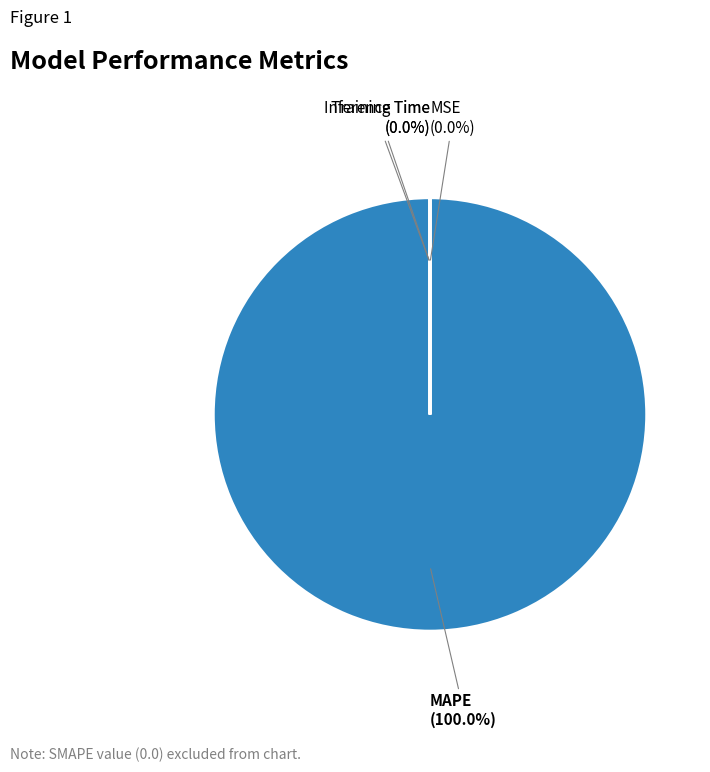

Rank the categories by value from lowest to highest.

MSE, Inference Time, Training Time, MAPE